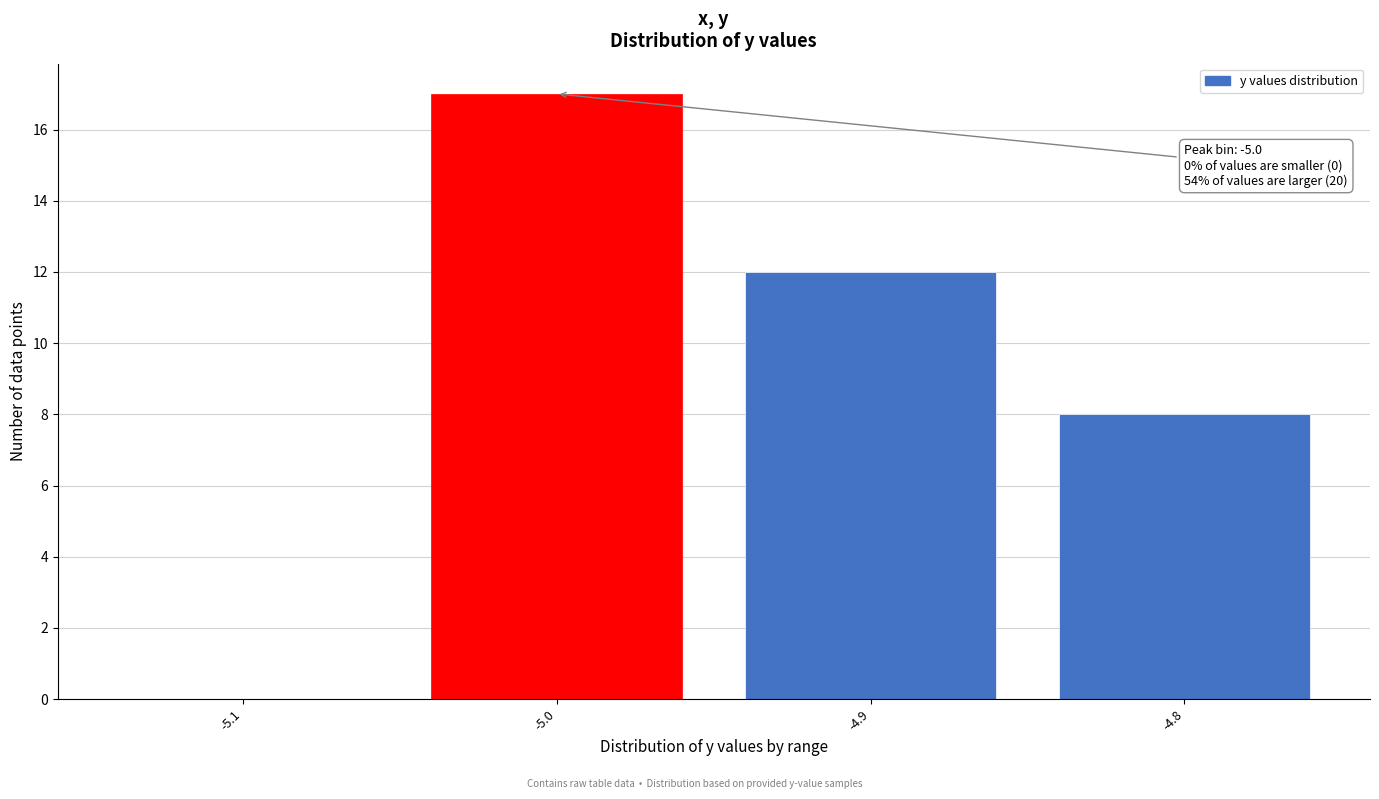

Reading right to left, list all the values displayed in this chart.

-4.8=8	-4.9=12	-5.0=17	-5.1=0